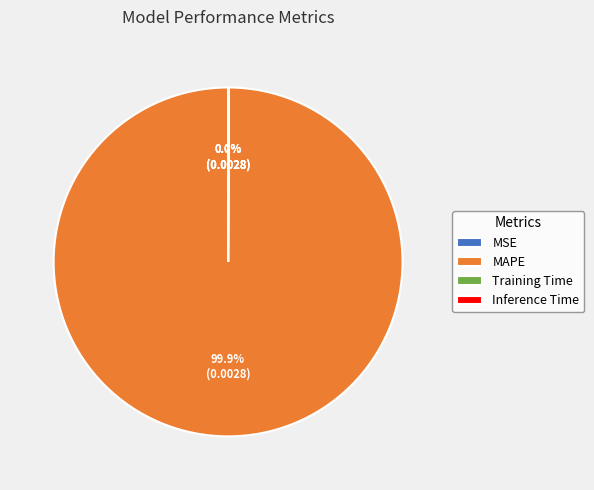

Is there any slice that represents more than half of the pie?

Yes